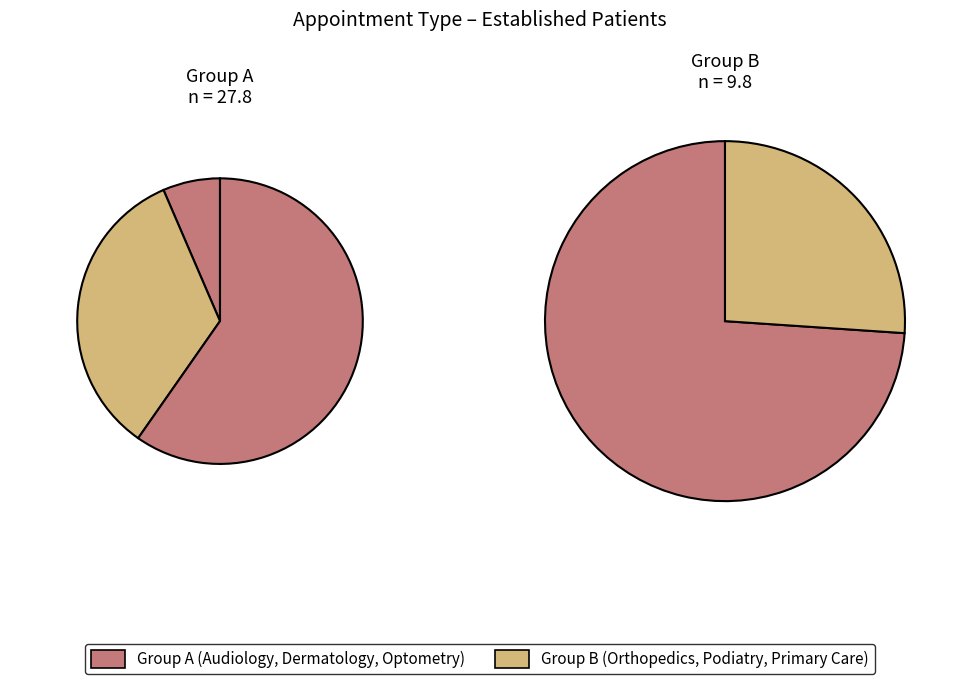

True or false: ORTHOPEDICS accounts for 1% of the total.

False